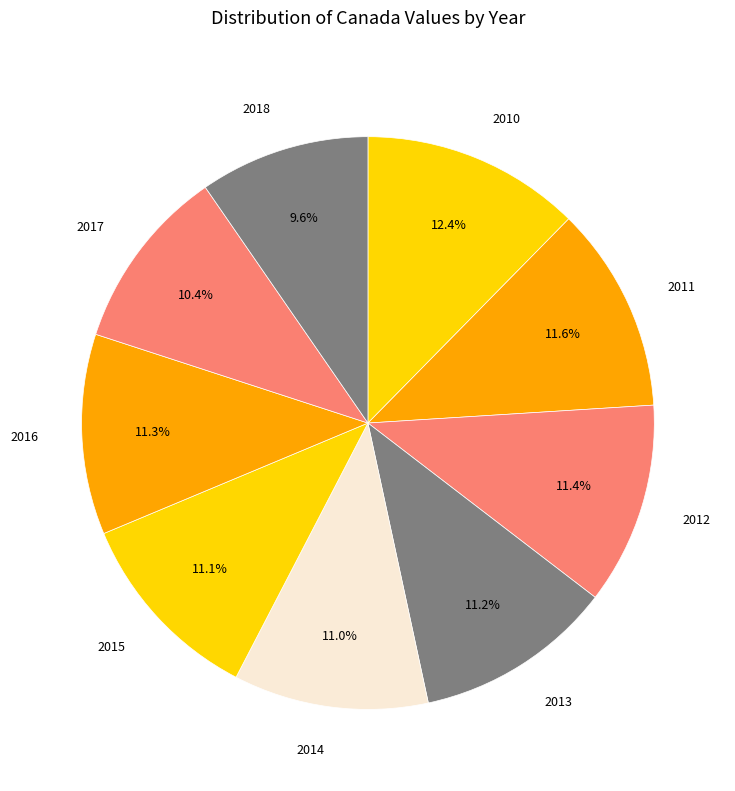

Is the sum of 2016 and 2010 greater than half?

No